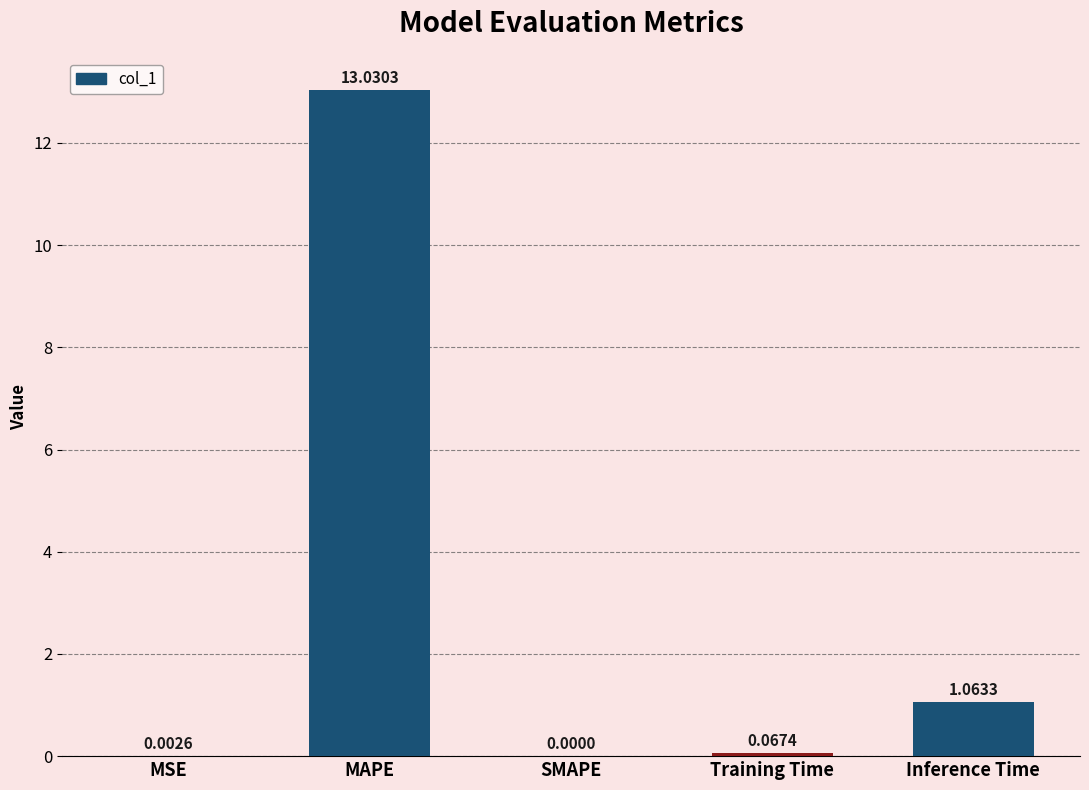

Count the number of categories in the chart.

5